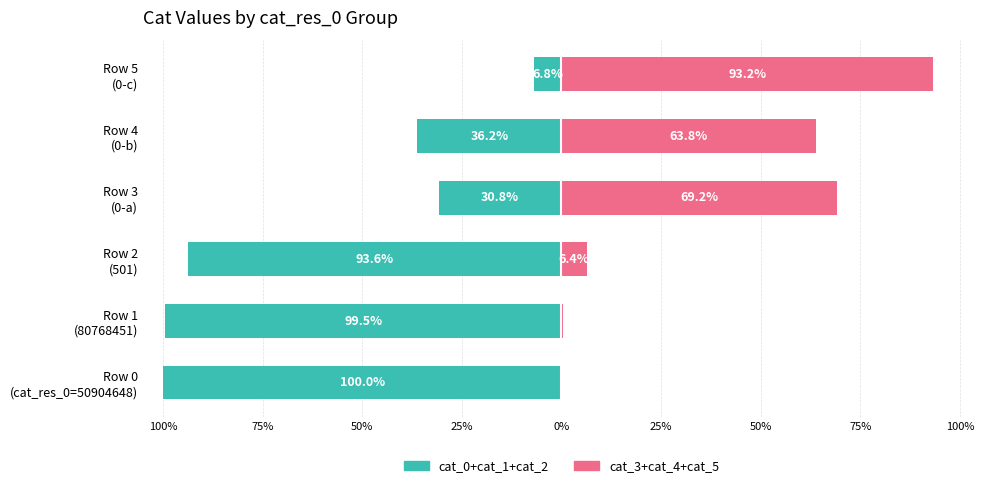

The value of cat_3+cat_4+cat_5 (right group) at Row 4 (0-b) is 63.8. True or false?

True